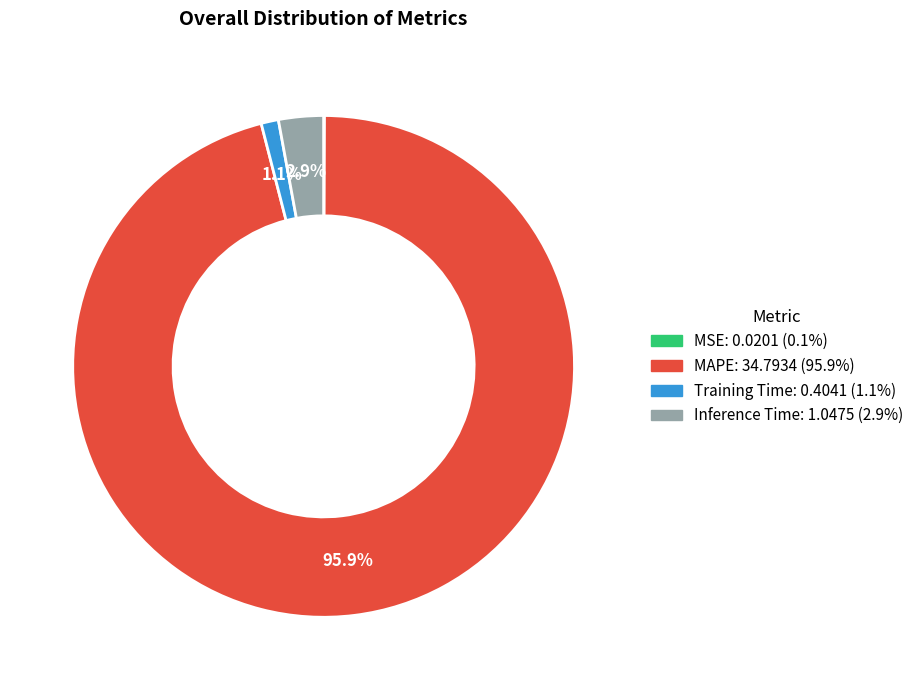

Do MAPE and Inference Time together represent more than half of the pie?

Yes